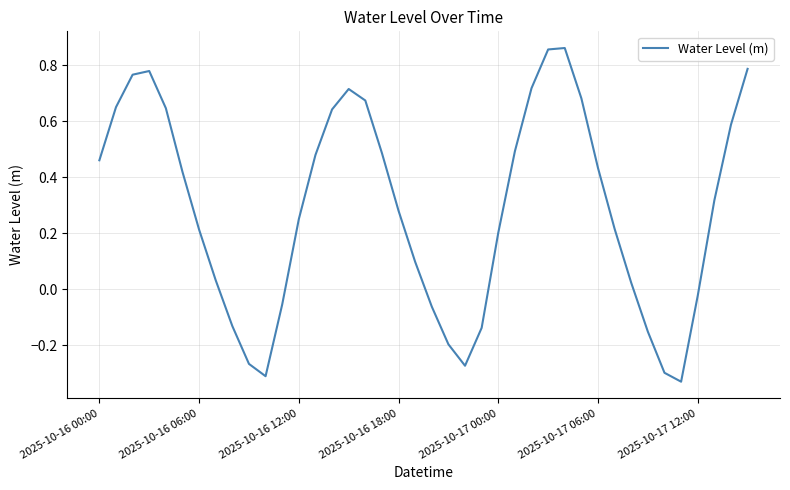

Does the chart display data point markers on the line(s)?

No